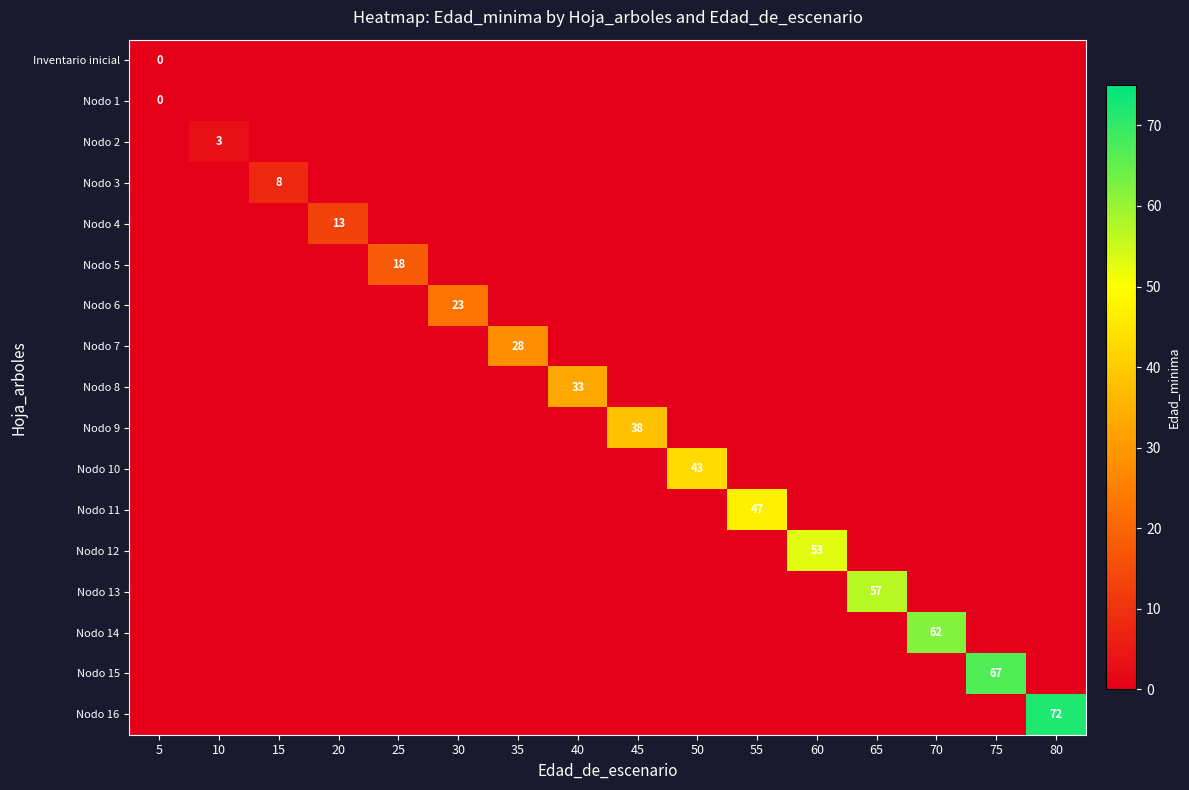

What is the difference between the highest and lowest values at 65?

62